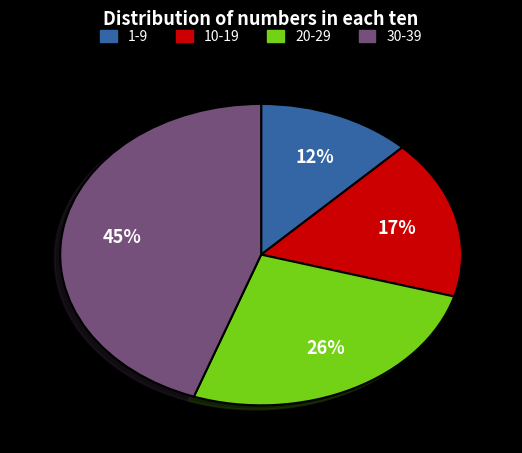

How many slices are in this pie chart?

4